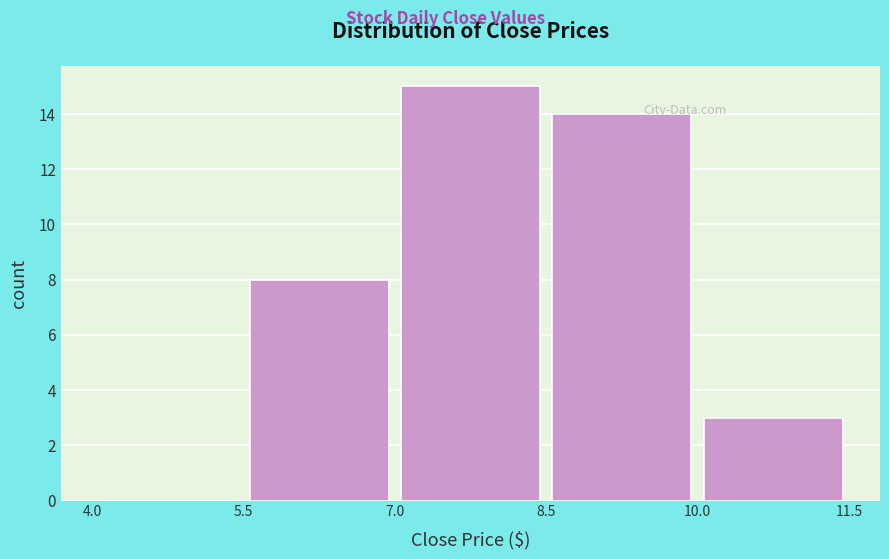

Reading left to right, list every bar in this chart as the range it spans on the x-axis followed by its height. The values are not printed on the chart, so give them approximately, as read against the axis.

4.0 to 5.5: 0
5.5 to 7.0: 8
7.0 to 8.5: 15
8.5 to 10.0: 14
10.0 to 11.5: 3